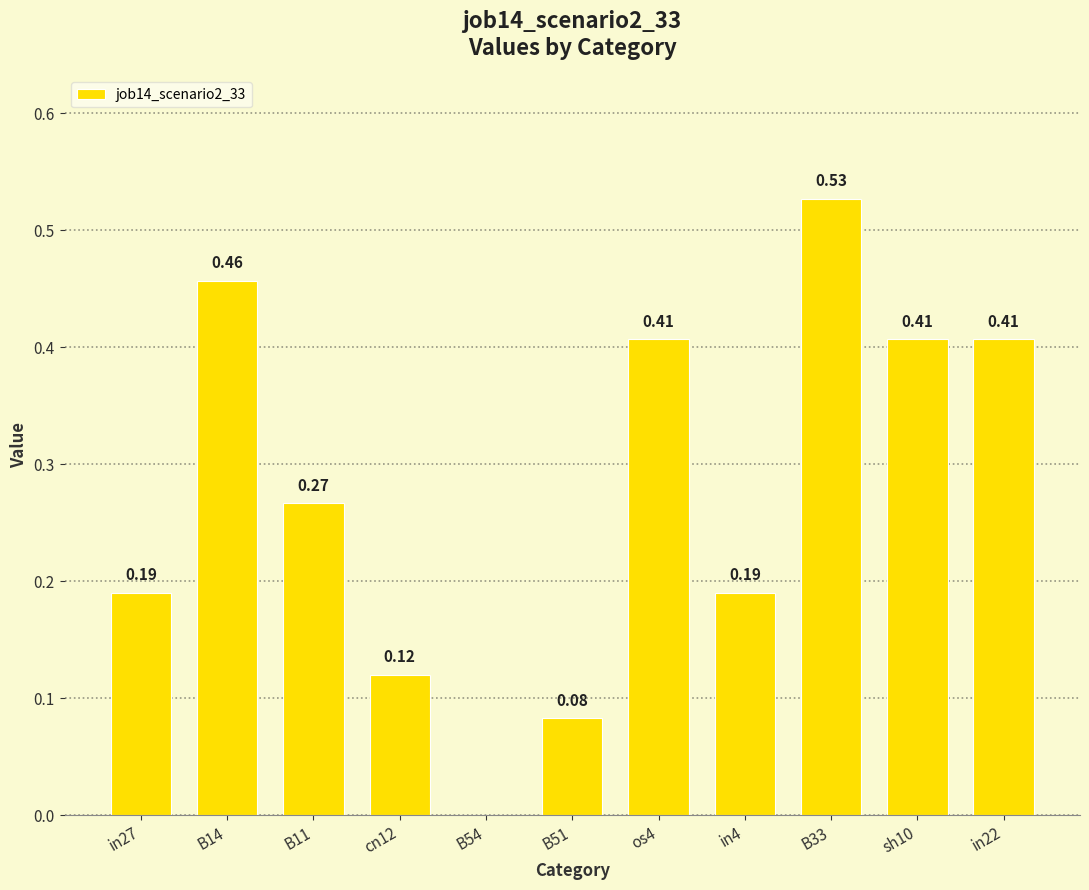

What is the sum of all values?

3.1